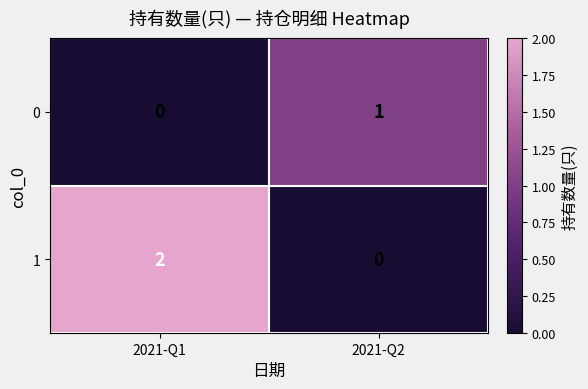

Which series has the largest total across all categories?

1